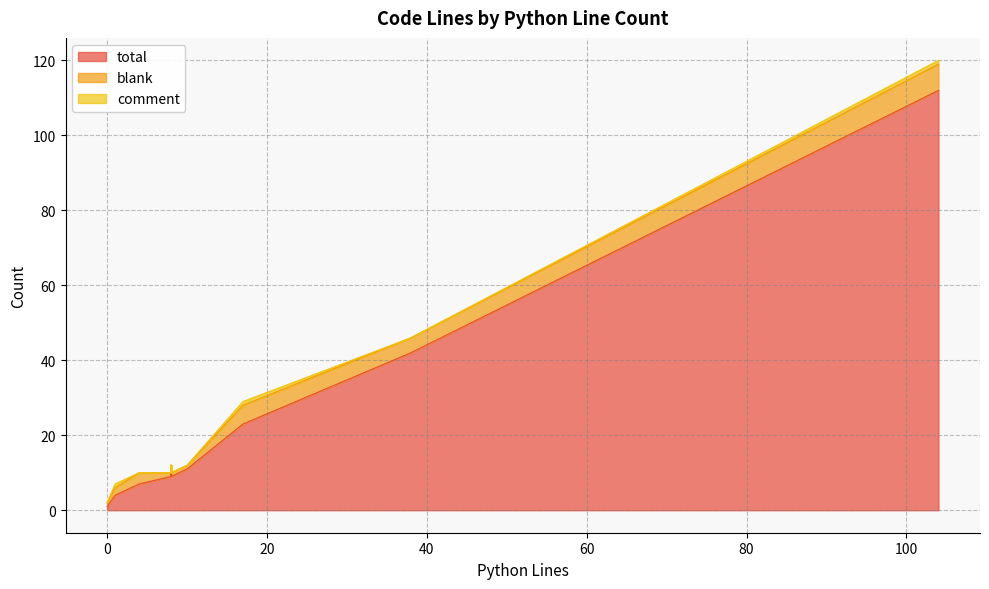

Rank the series at 9 from lowest to highest value.

comment, blank, total